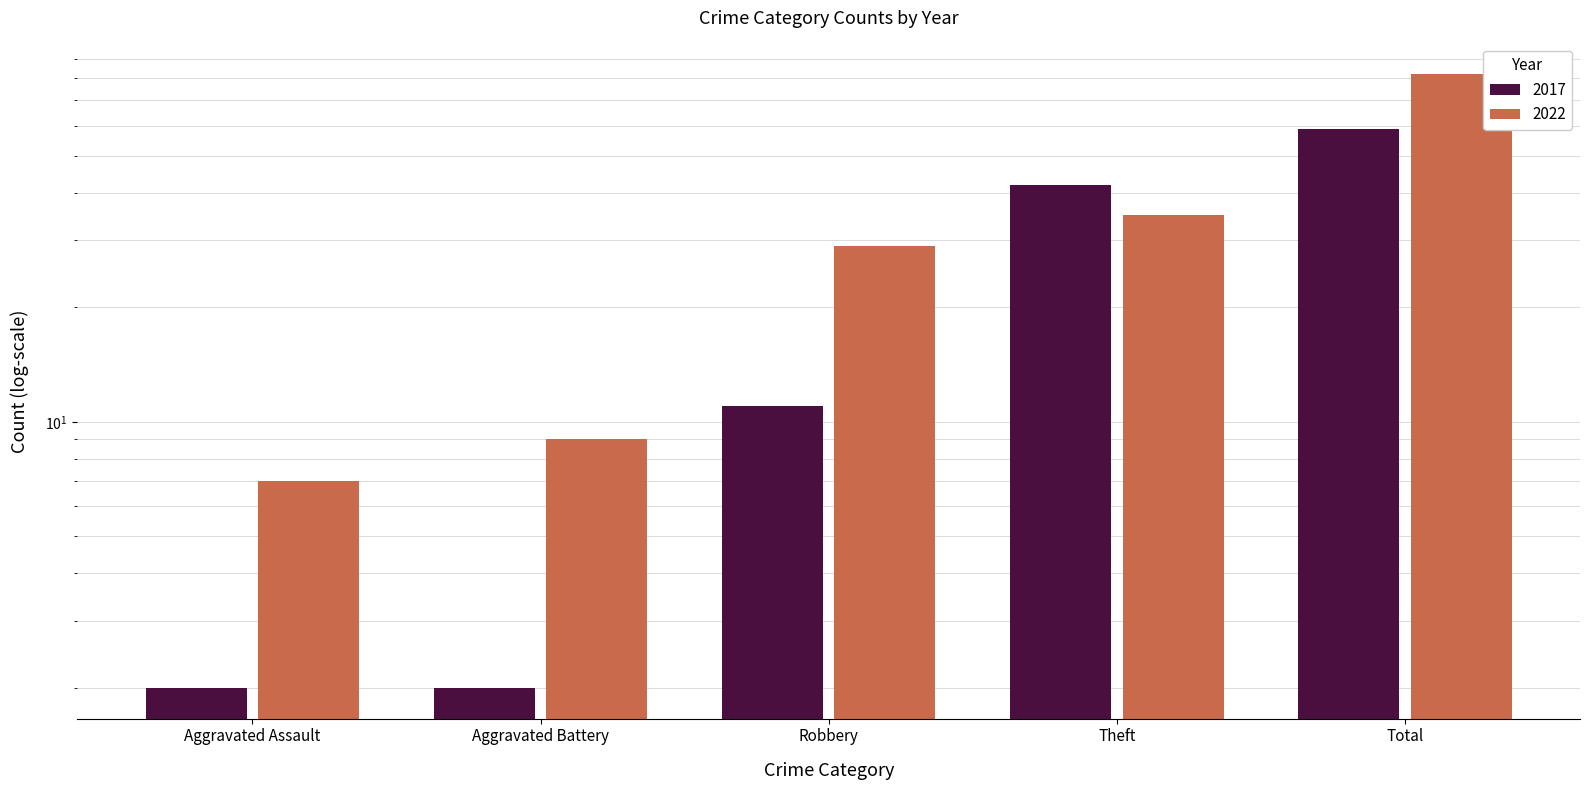

Count the 2017 values in the range 2 to 42.

4